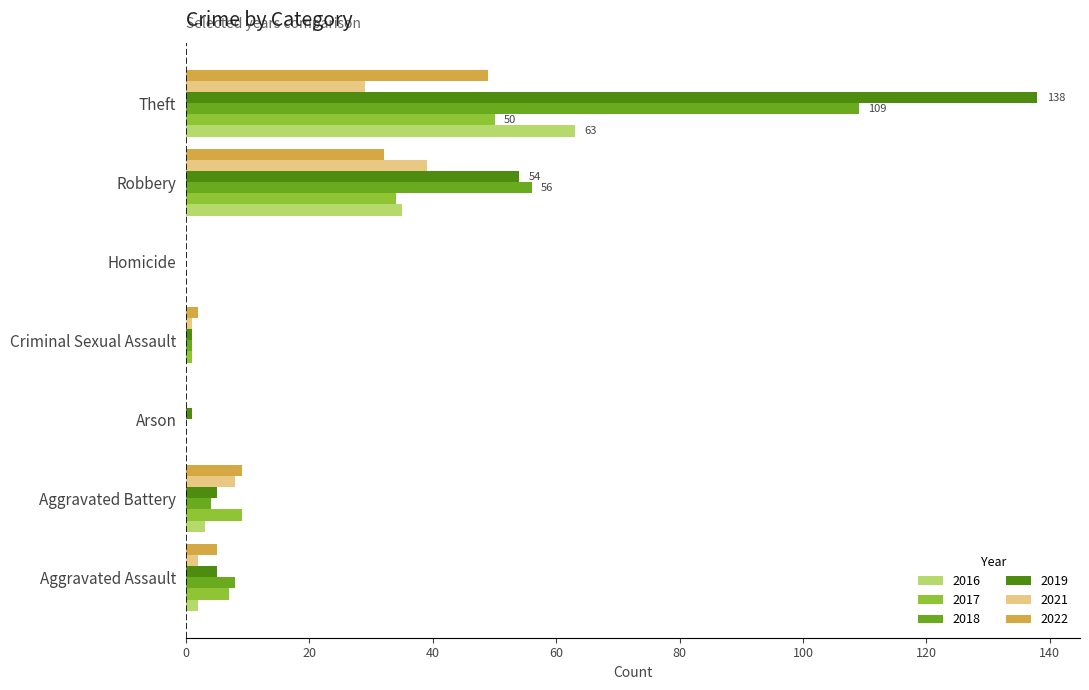

What is the spread (max minus min) of values at Arson?

1